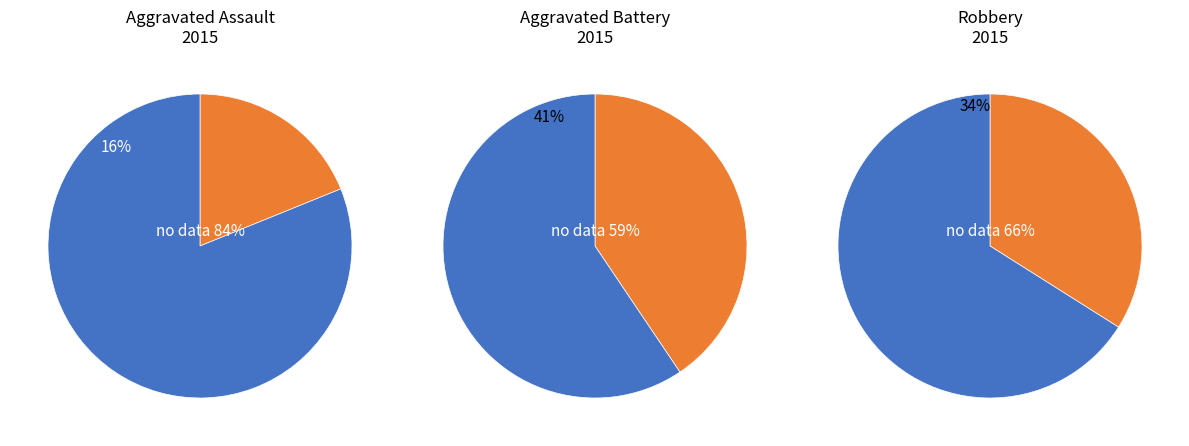

Is it true that Aggravated Assault is 19% of the pie?

True